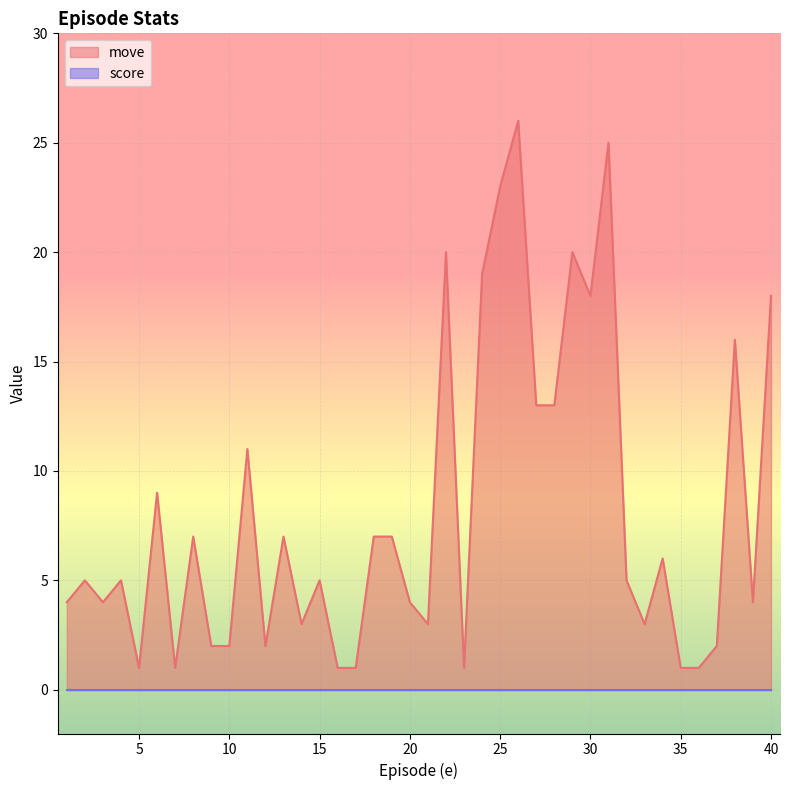

List the labels in order of value, largest first.

26, 31, 25, 22, 29, 24, 30, 40, 38, 27, 28, 11, 6, 8, 13, 18, 19, 34, 2, 4, 15, 32, 1, 3, 20, 39, 14, 21, 33, 9, 10, 12, 37, 5, 7, 16, 17, 23, 35, 36